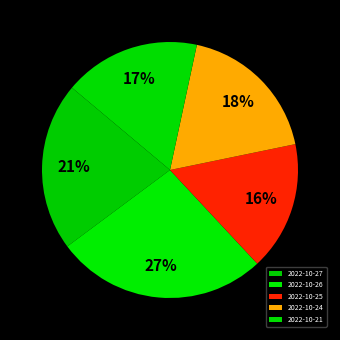

Which slice is the largest?

2022-10-26